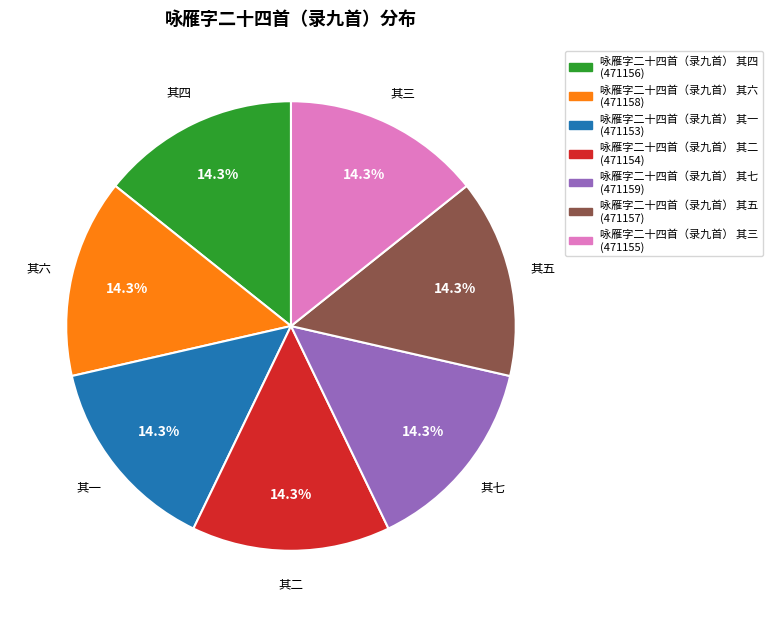

What is the ratio of the value at 咏雁字二十四首（录九首） 其一 (471153) to the value at 咏雁字二十四首（录九首） 其三 (471155)?

1.0